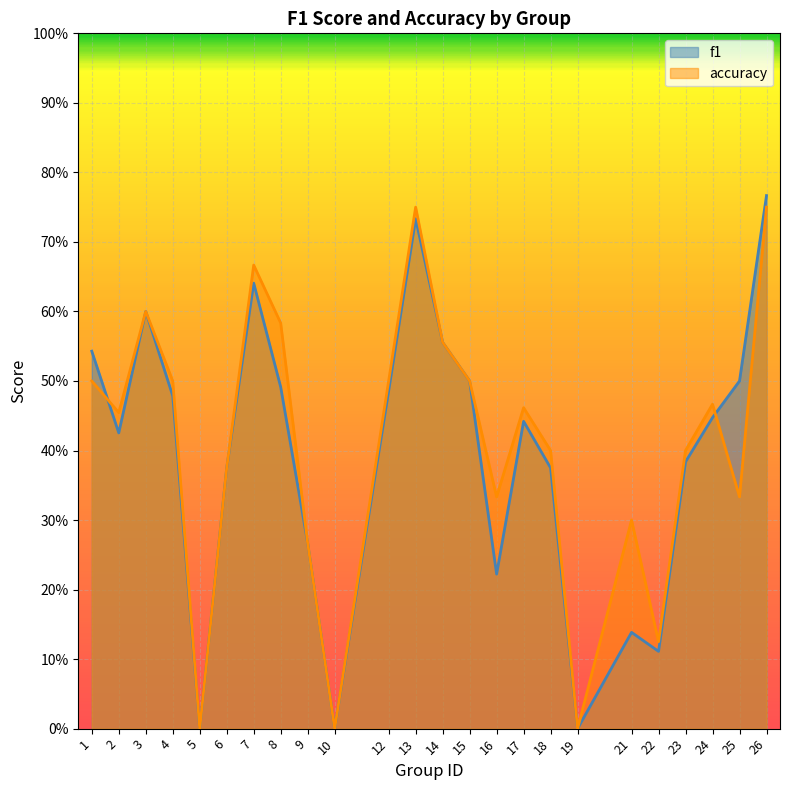

What is the average value of the f1 series?

0.4